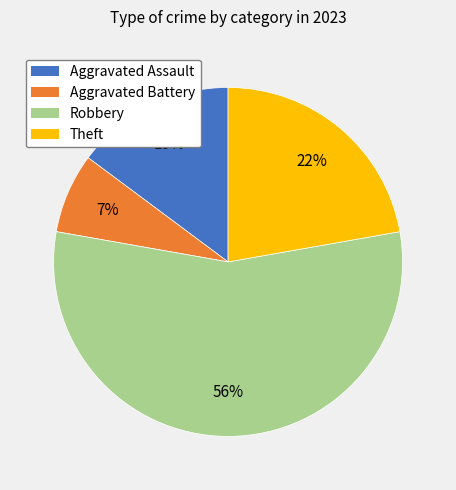

Is there any slice that represents more than half of the pie?

Yes